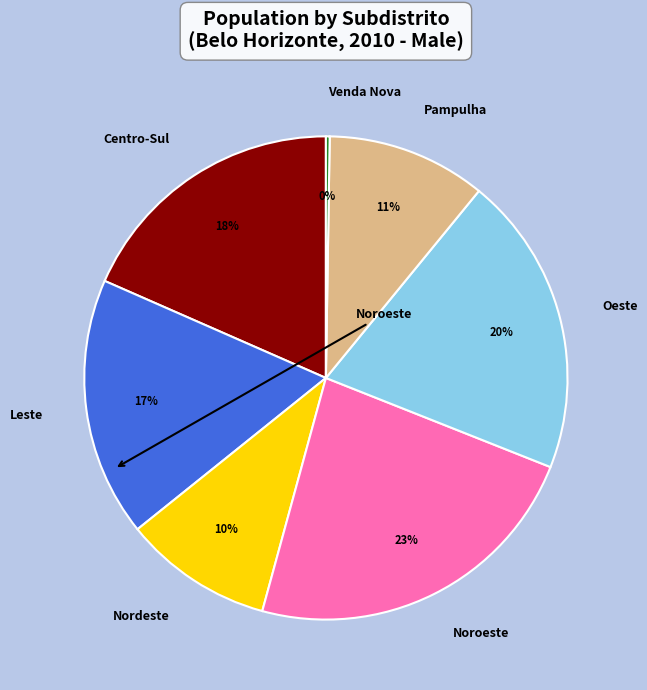

To the nearest percent, what is the difference between the largest and smallest slice percentages?

23%